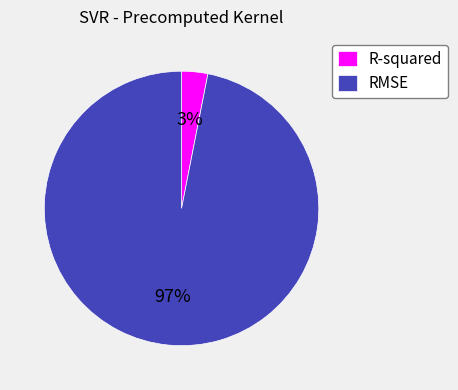

How many segments does this pie chart have?

2